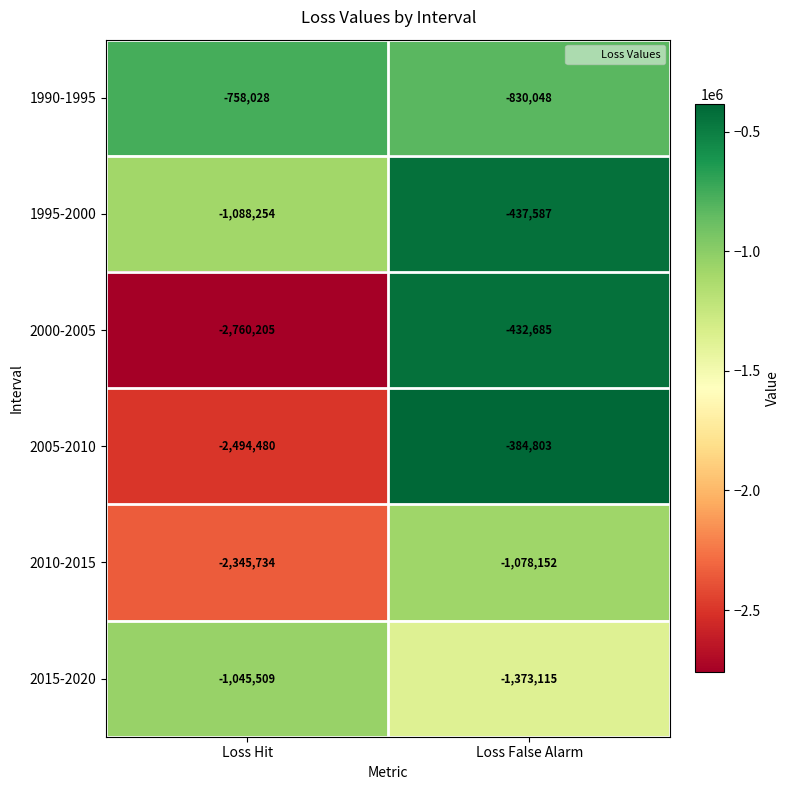

True or false: 2010-2015 has a value of -2345734 at Loss Hit.

True